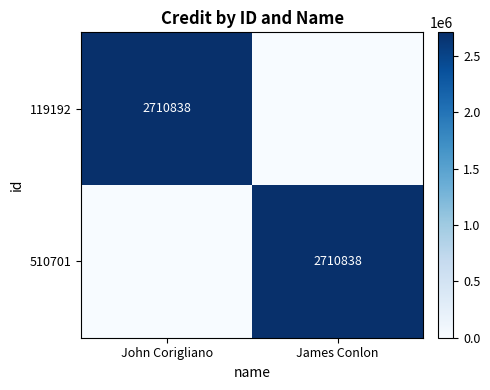

Is it true that 510701 equals 2710838 at James Conlon?

True